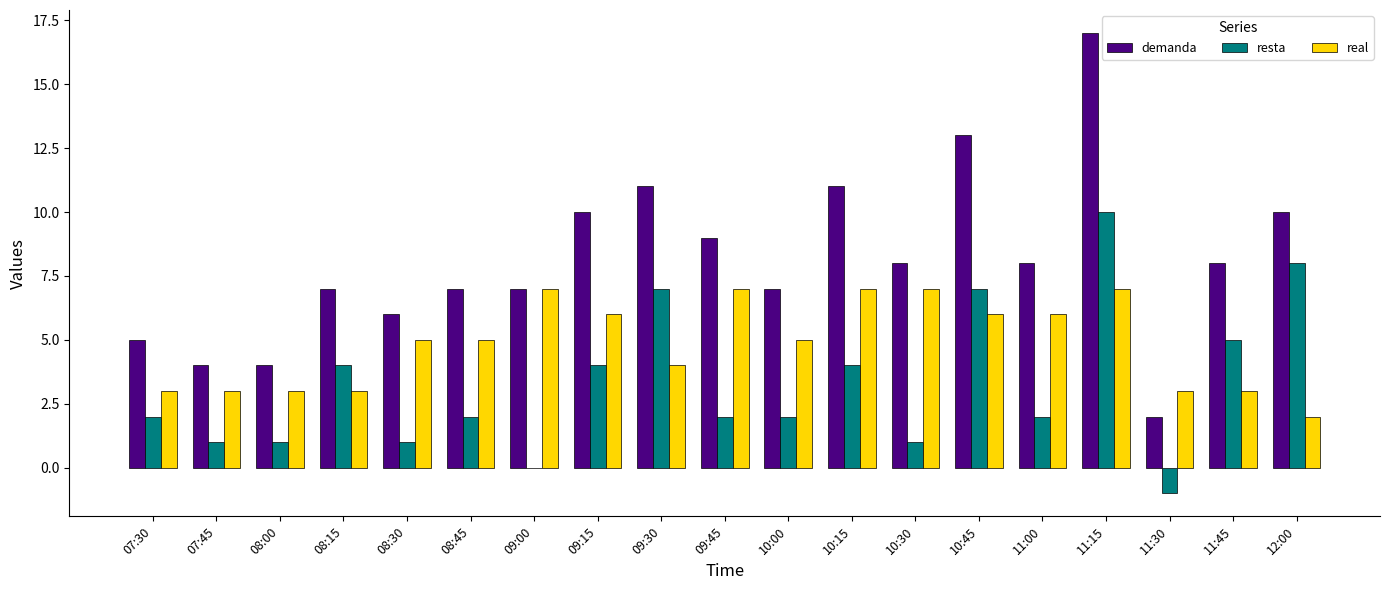

How many groups of bars are there?

19